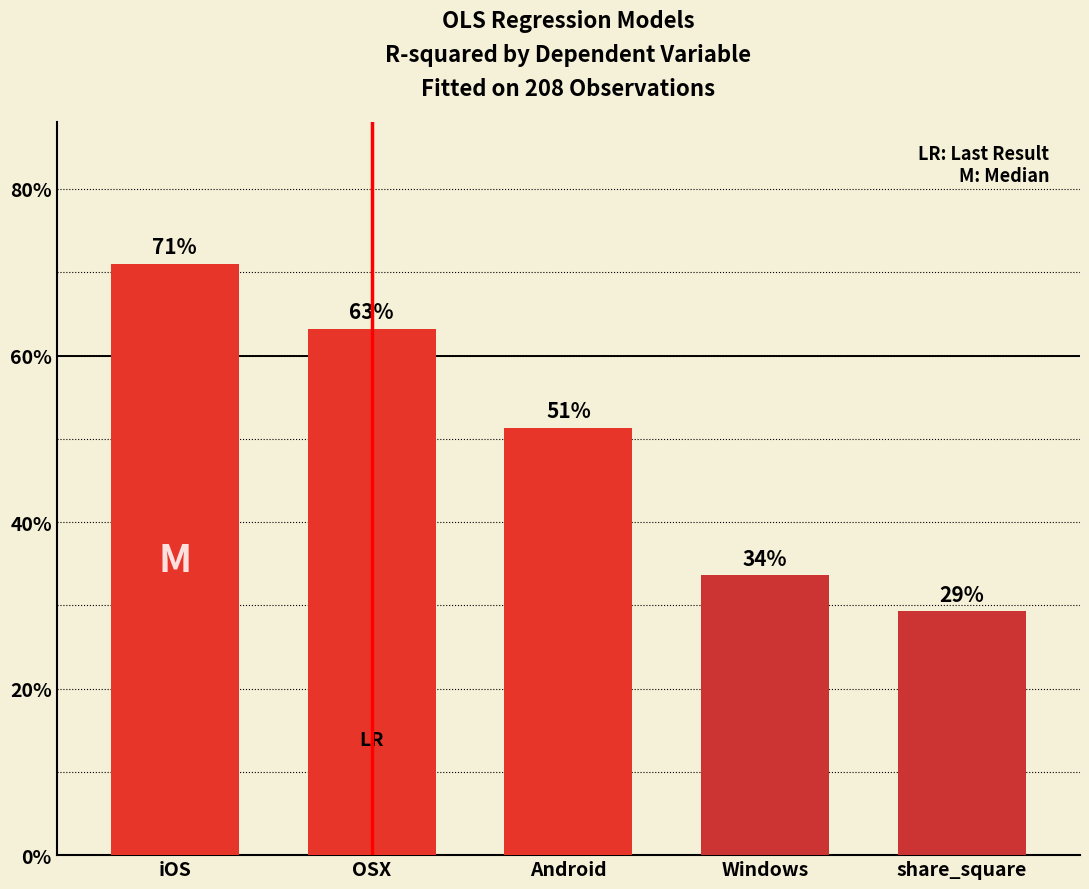

What is the minimum value shown in the chart?

0.3